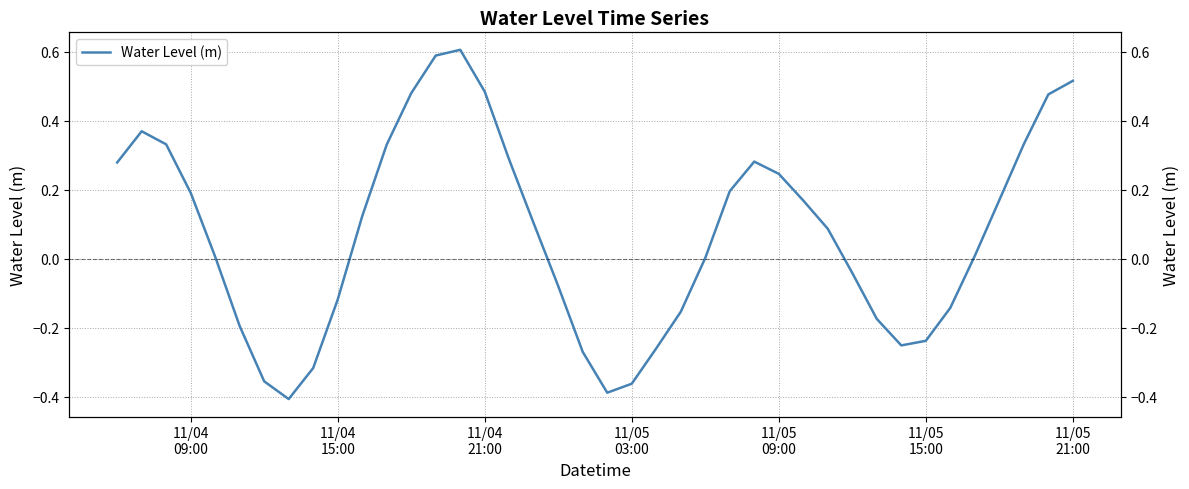

How many data points are less than 0?

16